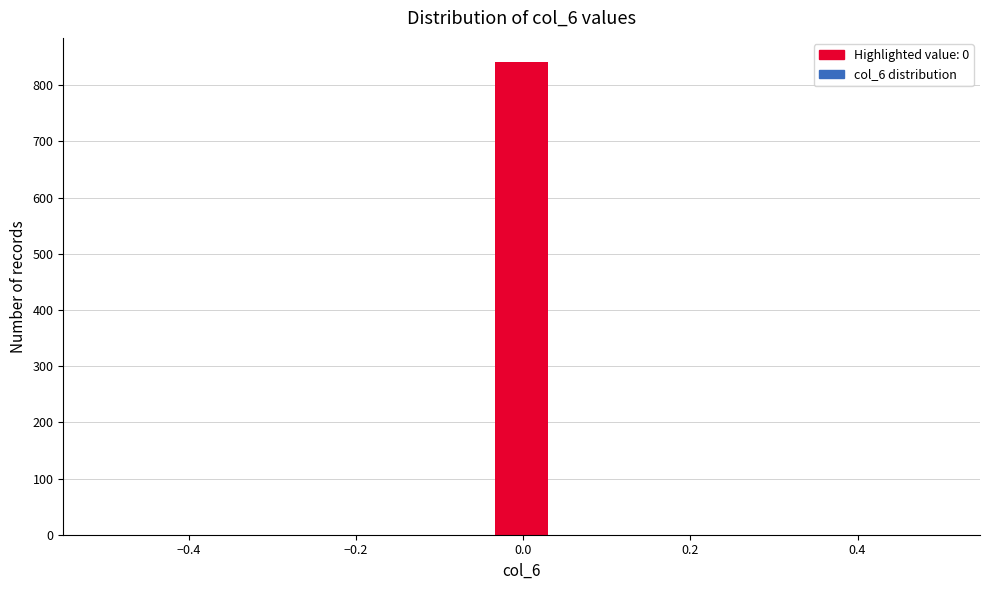

Read against the x-axis, roughly where is the centre of the tallest bar?

0.00